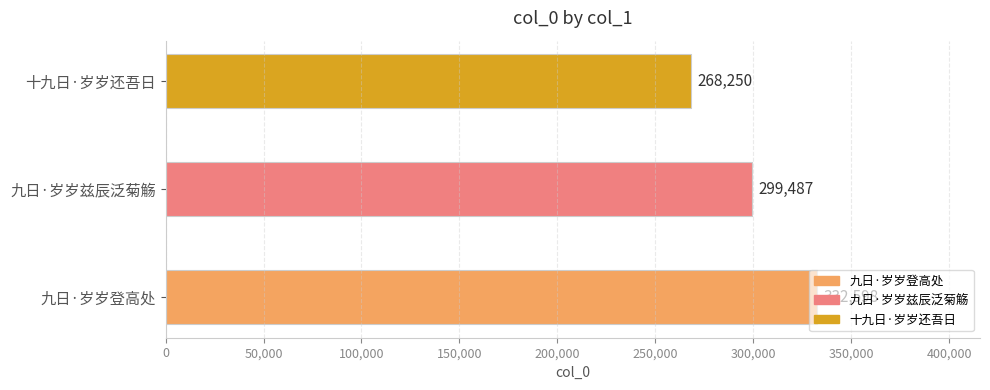

Is it true that the value at 九日·岁岁兹辰泛菊觞 is 299487?

True